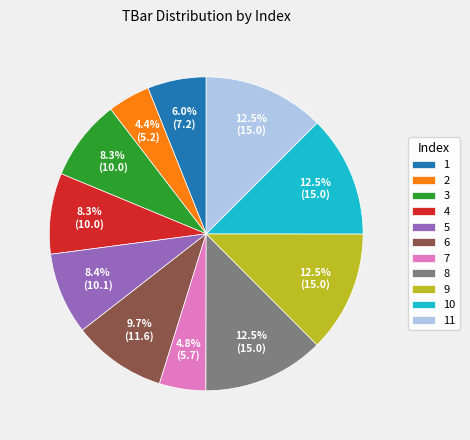

Is 9 the majority of the pie?

No